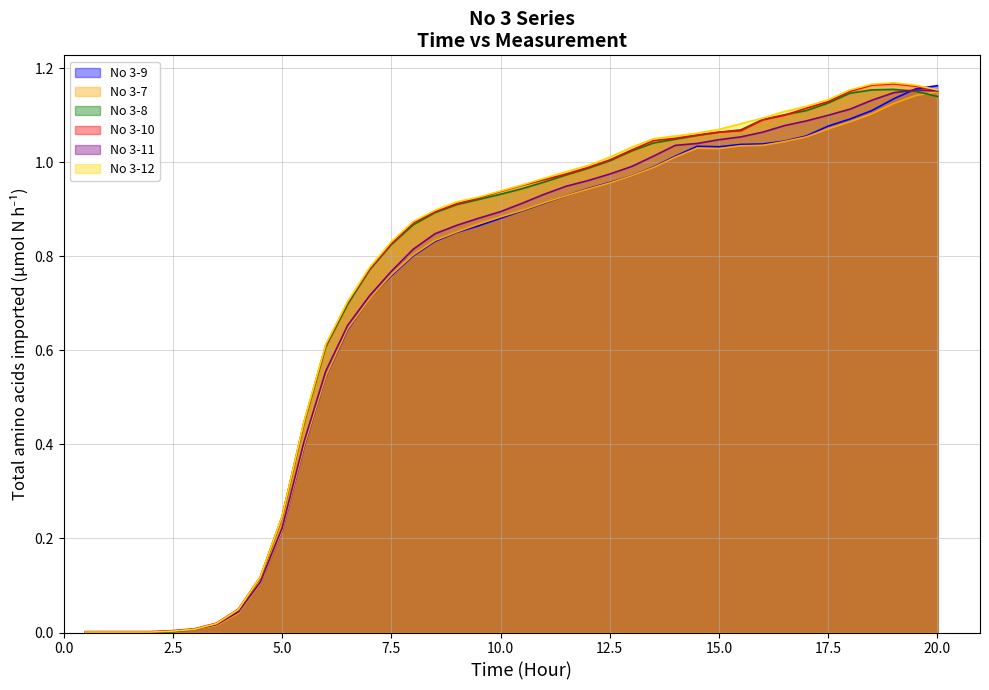

What is the sum of all No 3-9 values?

28.3